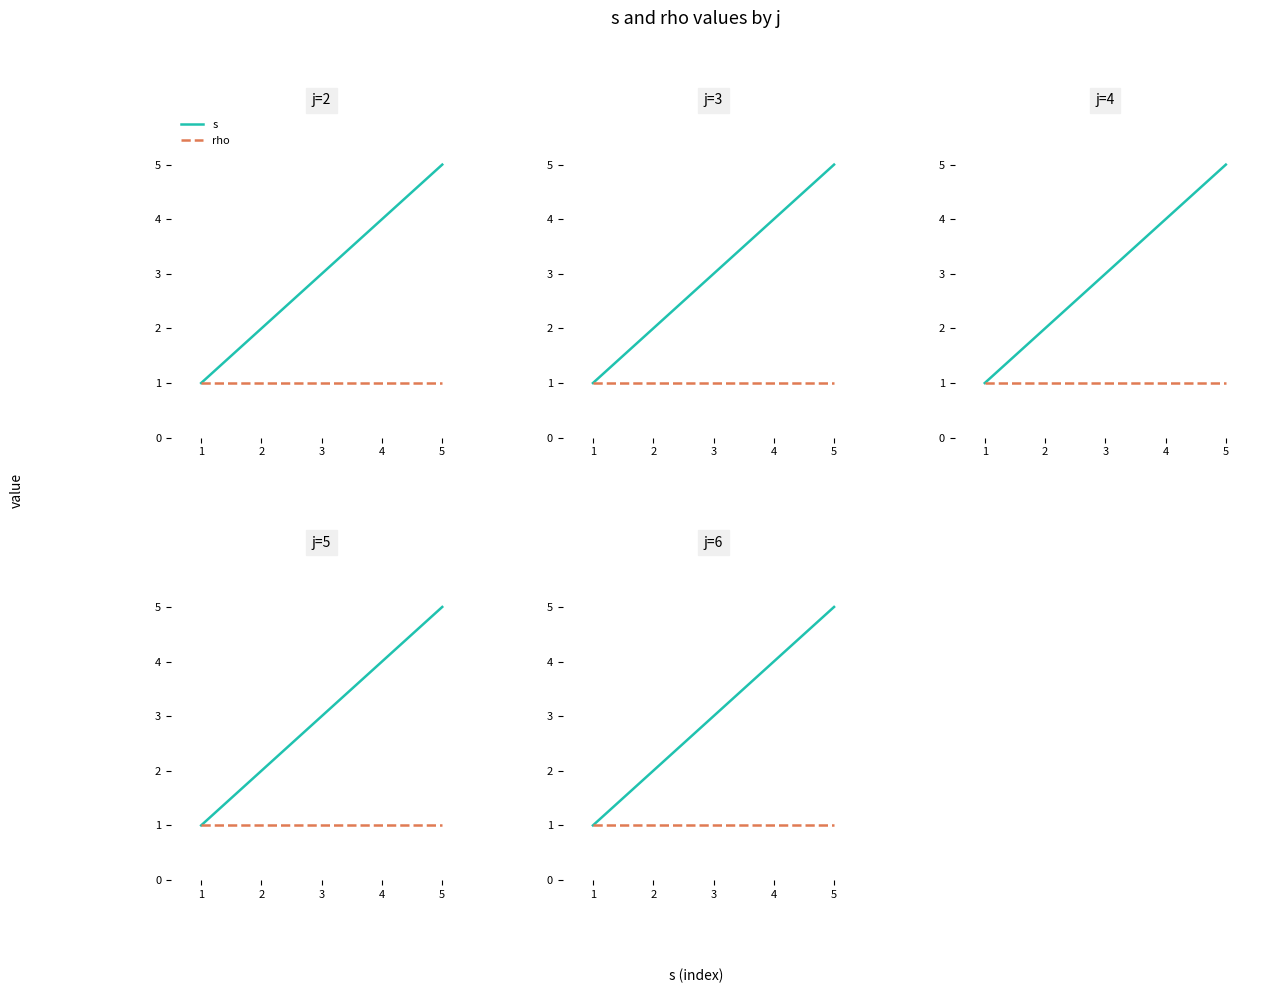

True or false: rho and s intersect in this chart.

False